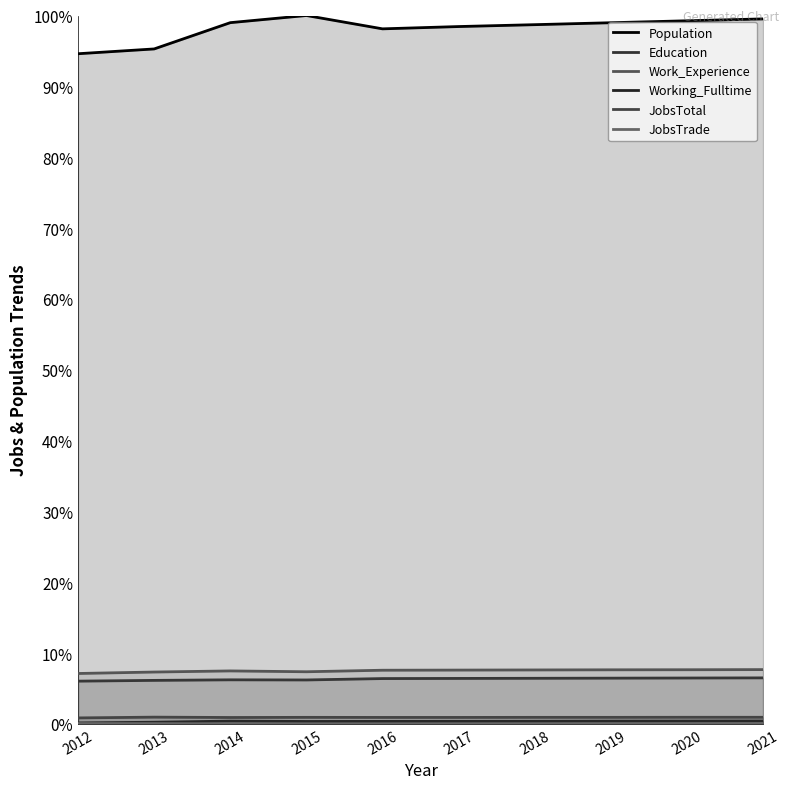

Which series has the largest range (max minus min)?

Population